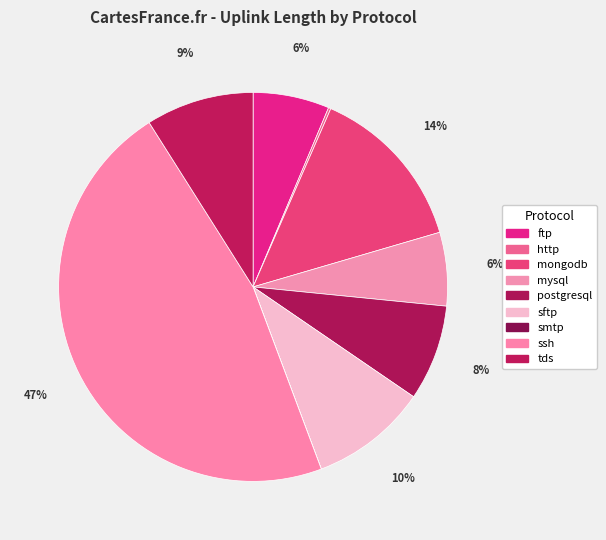

Is postgresql the majority of the pie?

No